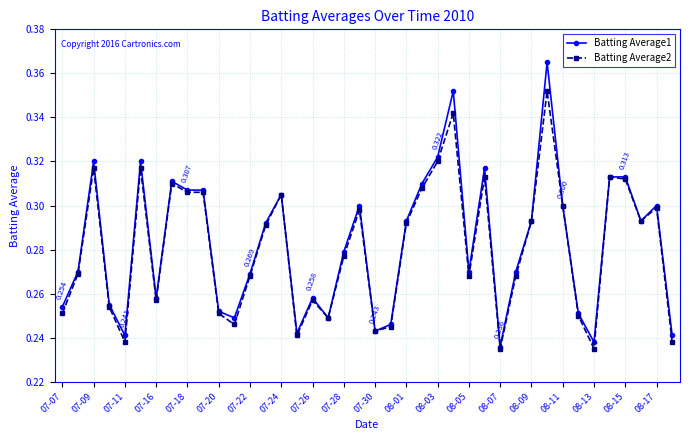

What are all the series names shown in the legend?

Batting Average1, Batting Average2